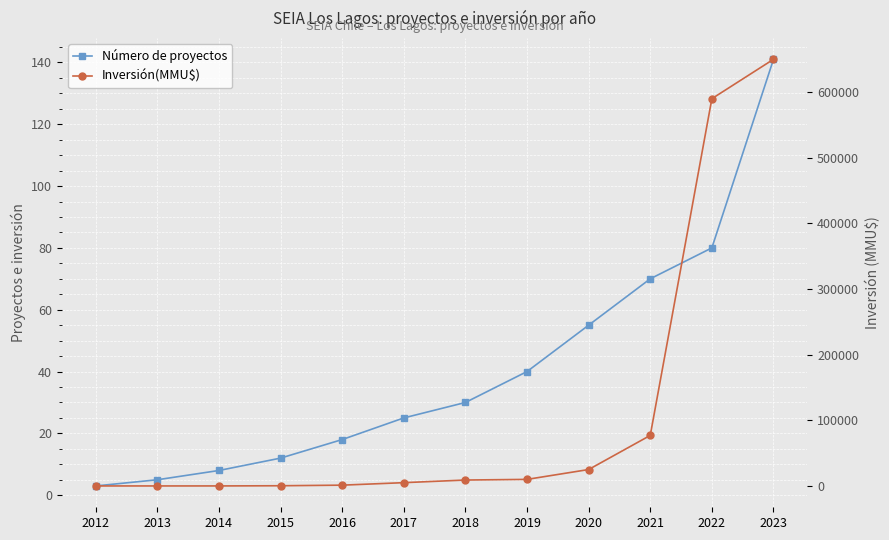

What is the sum of all Inversión(MMU$) values?

1367522